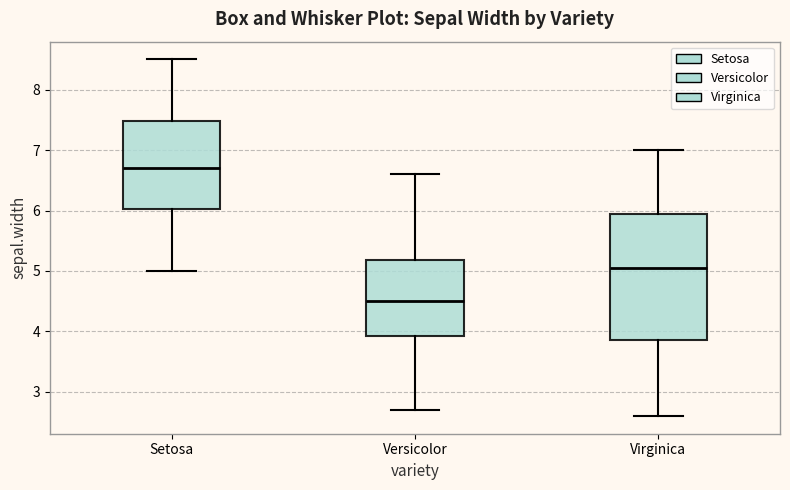

Which box is the tallest, from its lower edge to its upper edge?

Virginica